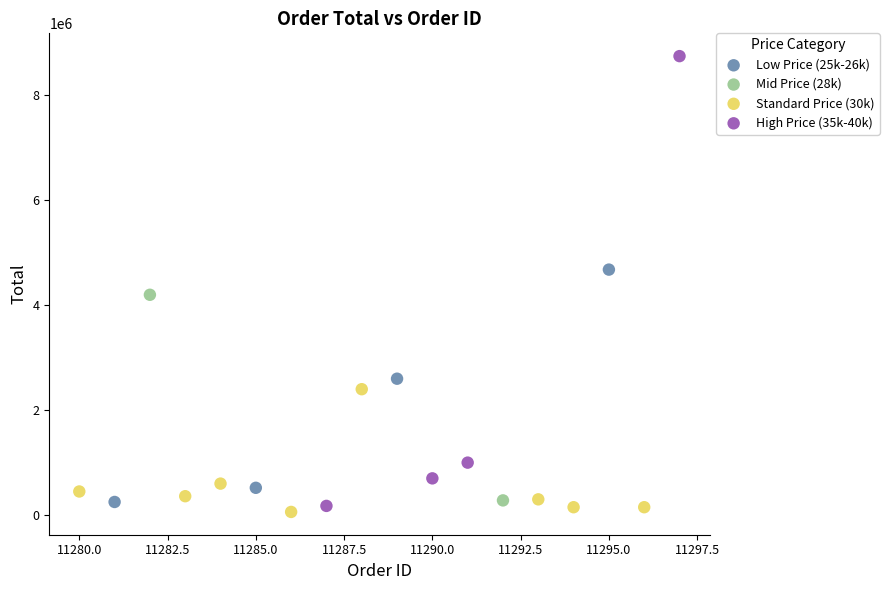

Which series has the largest Y range (max minus min)?

High Price (35k-40k)